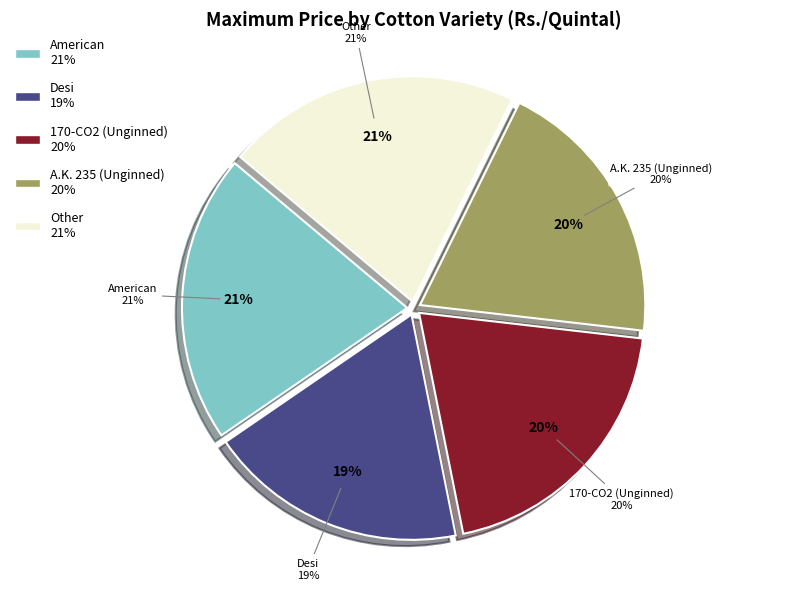

To the nearest percent, what is the average slice percentage?

20%